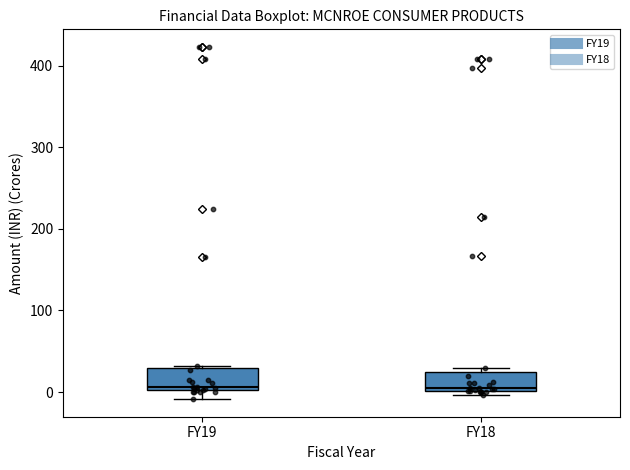

Where does the lower whisker of the box for FY19 end on the y-axis? The values are not printed on the chart, so give them approximately, as read against the axis.

-10